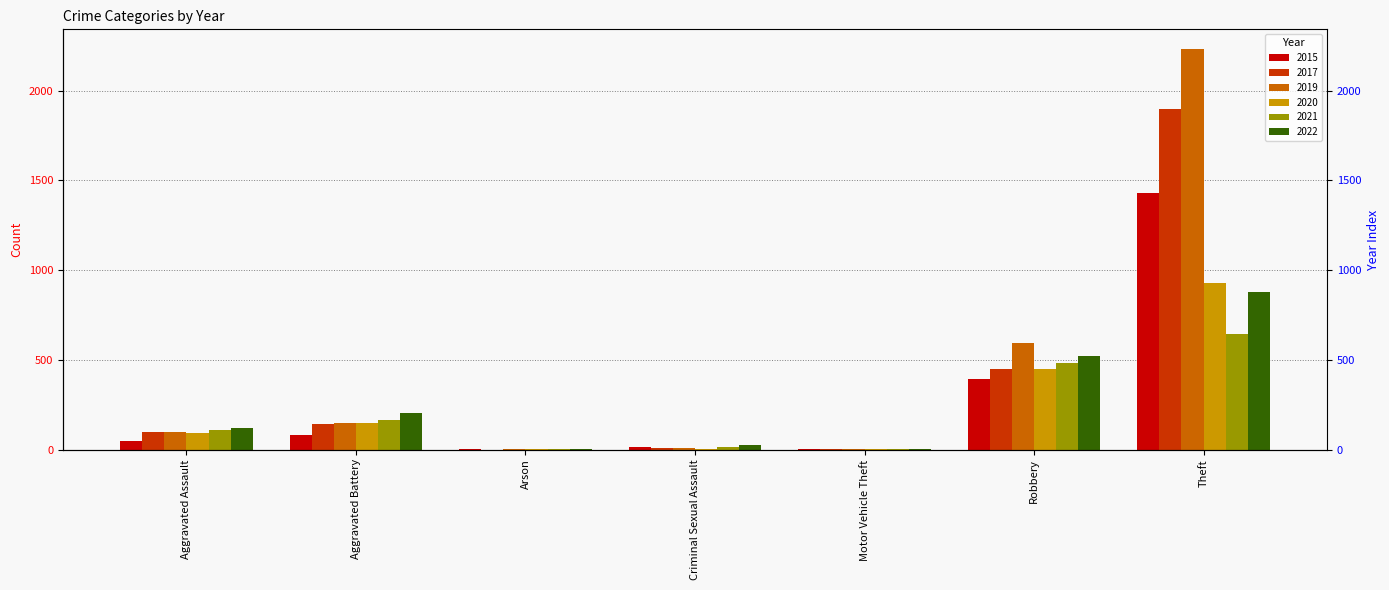

Which series has the largest total across all categories?

2019